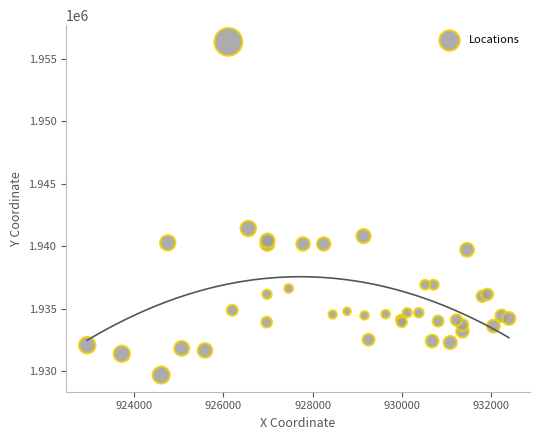

What Y value in the scatter plot is closest to 1943033?

1941432.3